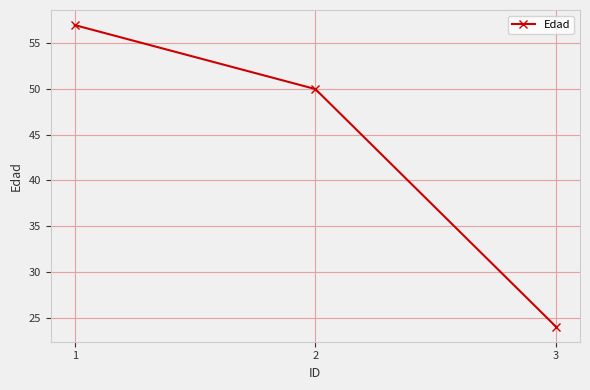

What is the average value?

44